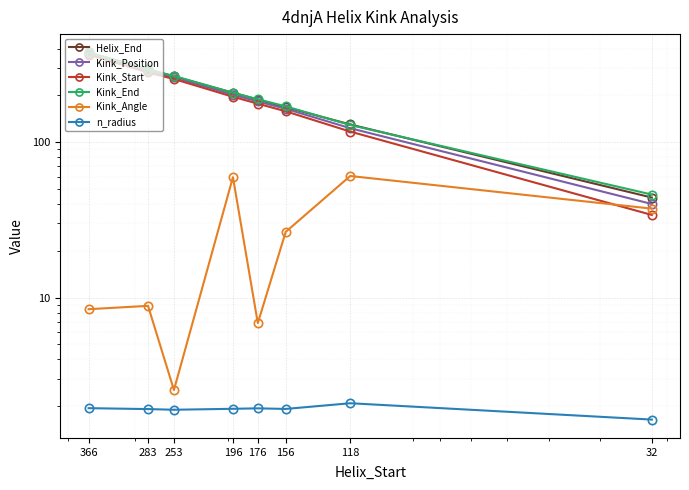

At 196, list the series in order from smallest to largest.

n_radius, Kink_Angle, Kink_Start, Kink_Position, Helix_End, Kink_End